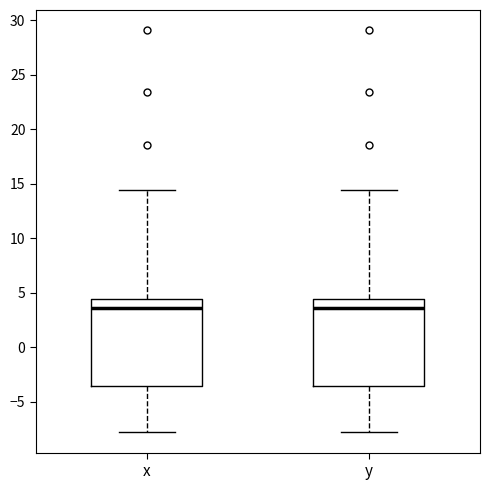

Reading left to right, transcribe this box plot: for each box, give where its median line is, the range the box spans, and where its two whiskers end, as read against the y-axis. The values are not printed on the chart, so give them approximately, as read against the axis.

x: median 3.5, box -3.5 to 4.5, whiskers -8.0 to 14.5
y: median 3.5, box -3.5 to 4.5, whiskers -8.0 to 14.5